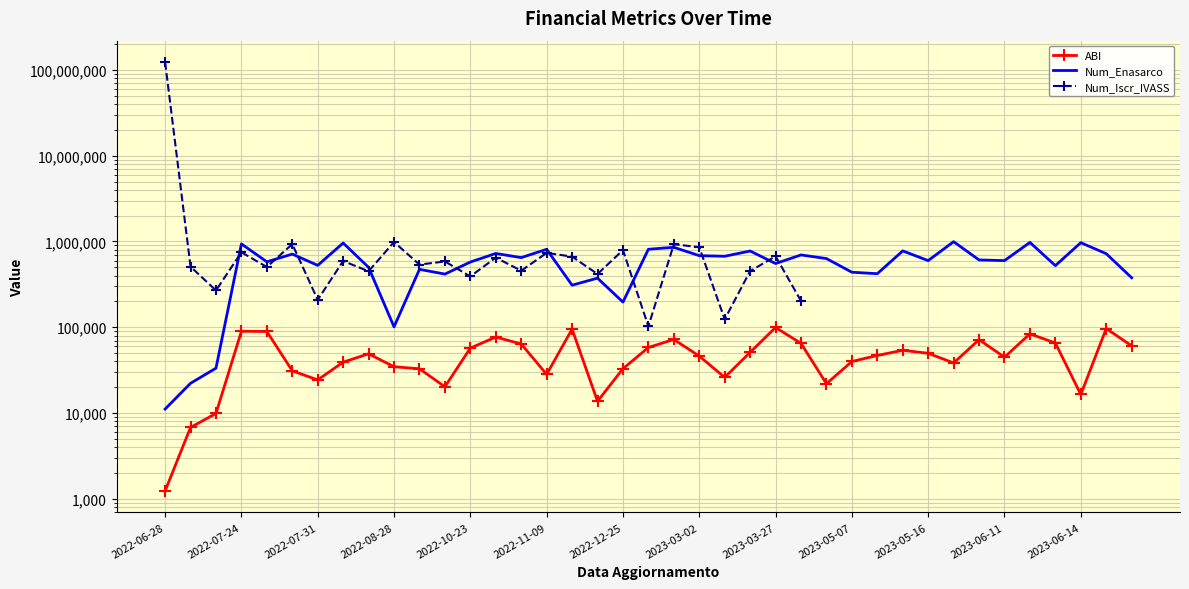

How many series are shown in this chart?

3